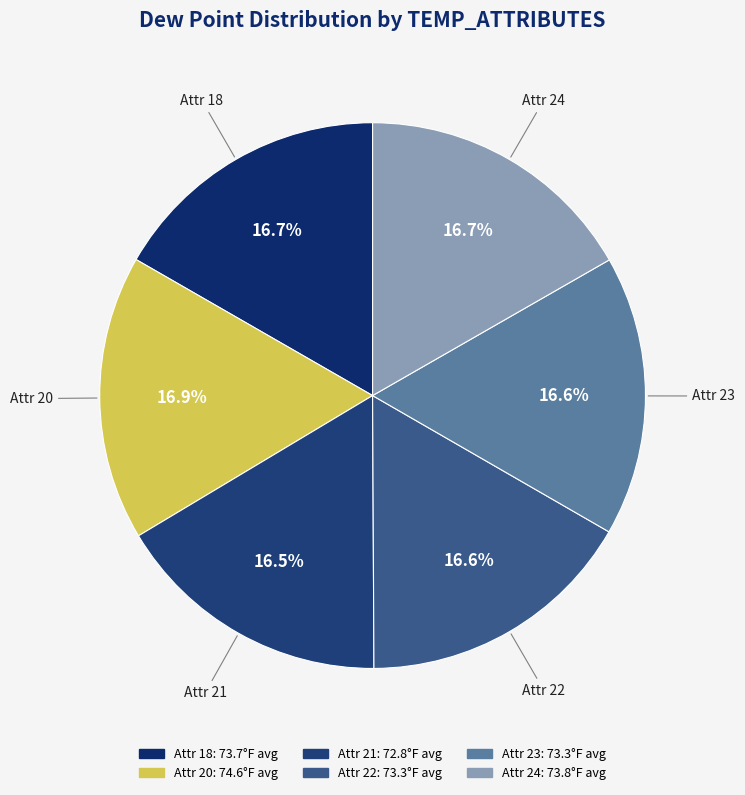

Count the number of slices in the pie.

6